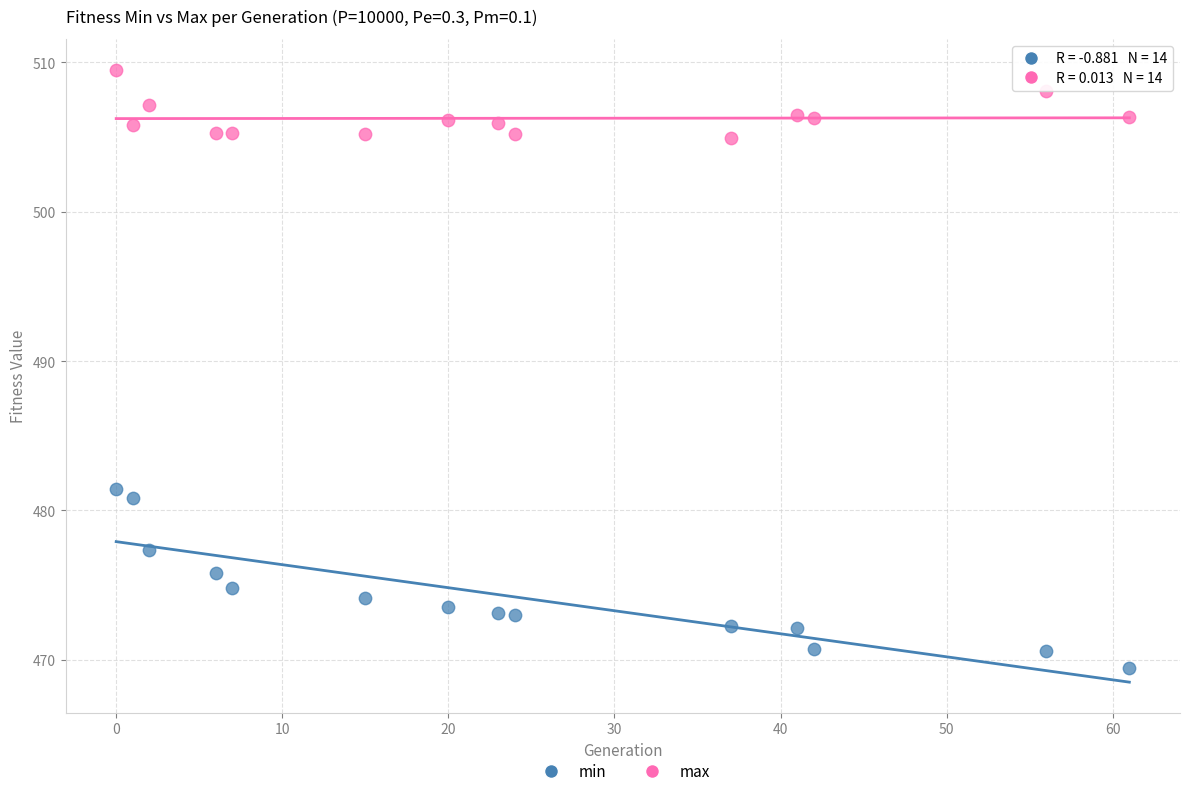

Which series reaches the maximum Y coordinate?

max